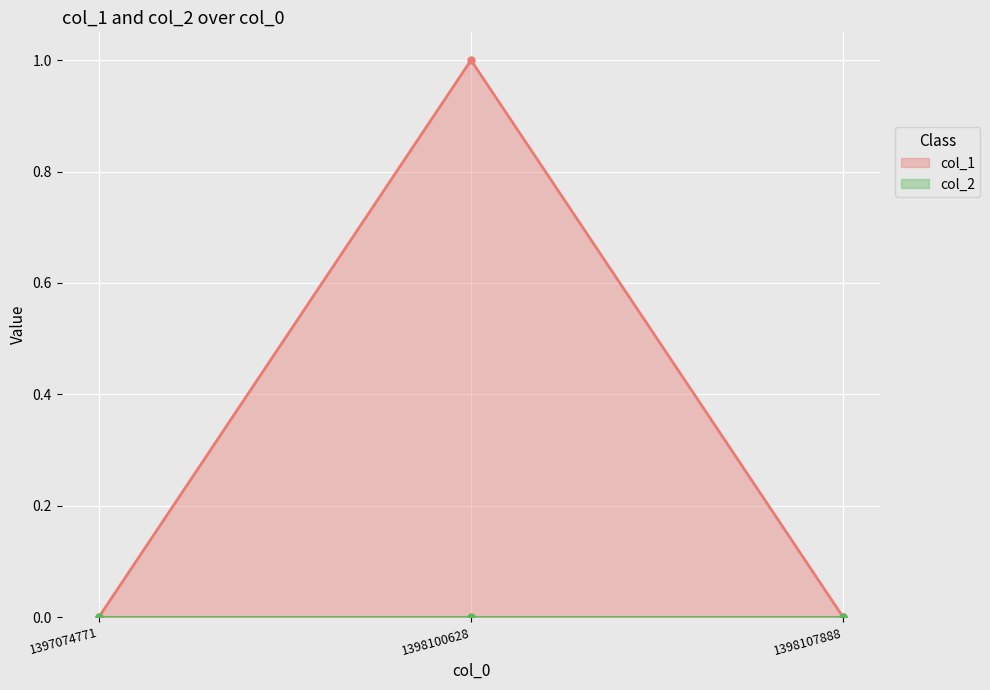

What is the difference between the maximum and minimum values?

1